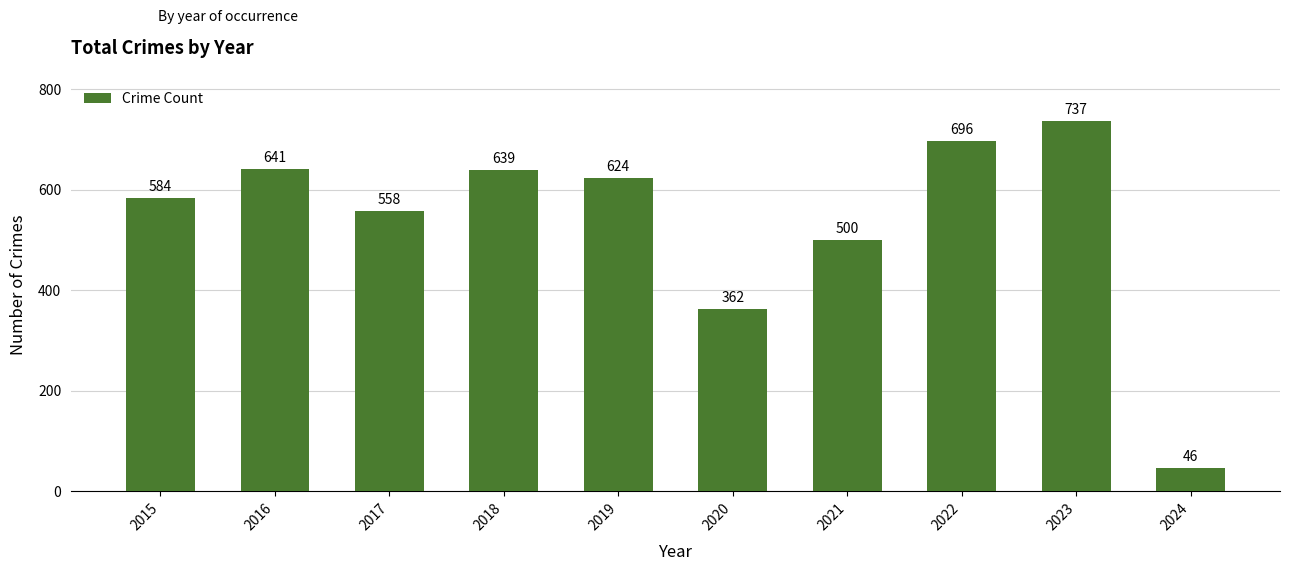

List the labels in order of value, largest first.

2023, 2022, 2016, 2018, 2019, 2015, 2017, 2021, 2020, 2024